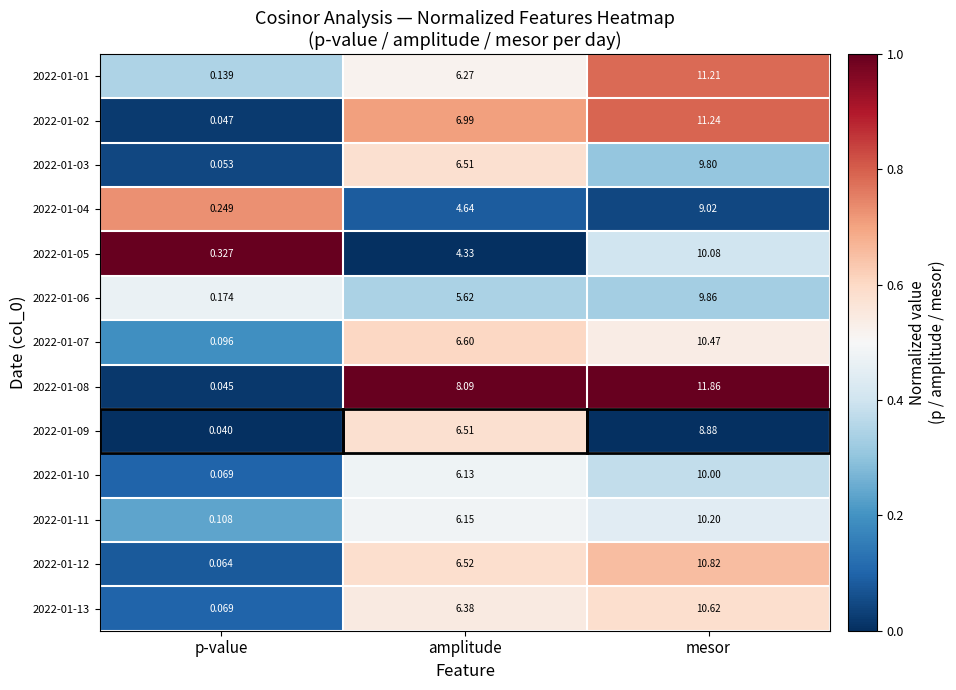

Which category has the lowest value across all series?

p-value